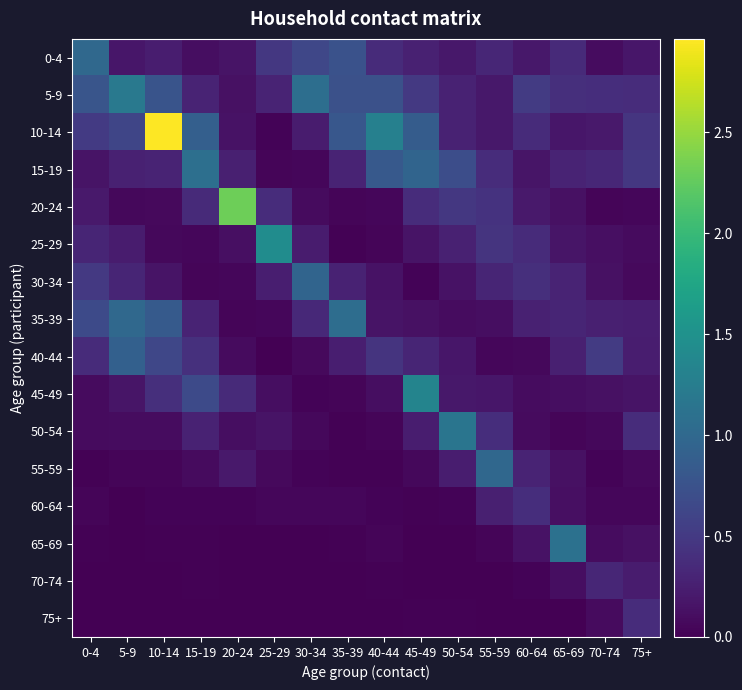

Reading left to right, list all the values displayed in this chart.

0-4: 0-4=1.0	5-9=0.2	10-14=0.2	15-19=0.1	20-24=0.2	25-29=0.5	30-34=0.6	35-39=0.8	40-44=0.4	45-49=0.3	50-54=0.2	55-59=0.3	60-64=0.2	65-69=0.4	70-74=0.1	75+=0.2
5-9: 0-4=0.8	5-9=1.2	10-14=0.8	15-19=0.3	20-24=0.1	25-29=0.3	30-34=1.1	35-39=0.7	40-44=0.7	45-49=0.5	50-54=0.3	55-59=0.2	60-64=0.5	65-69=0.4	70-74=0.4	75+=0.4
10-14: 0-4=0.5	5-9=0.6	10-14=3.0	15-19=0.9	20-24=0.1	25-29=0.0	30-34=0.2	35-39=0.8	40-44=1.3	45-49=0.9	50-54=0.3	55-59=0.2	60-64=0.4	65-69=0.2	70-74=0.2	75+=0.5
15-19: 0-4=0.2	5-9=0.3	10-14=0.3	15-19=1.1	20-24=0.3	25-29=0.0	30-34=0.1	35-39=0.3	40-44=0.8	45-49=1.0	50-54=0.7	55-59=0.4	60-64=0.2	65-69=0.3	70-74=0.3	75+=0.5
20-24: 0-4=0.2	5-9=0.1	10-14=0.1	15-19=0.4	20-24=2.3	25-29=0.4	30-34=0.1	35-39=0.0	40-44=0.1	45-49=0.4	50-54=0.5	55-59=0.4	60-64=0.2	65-69=0.1	70-74=0.0	75+=0.0
25-29: 0-4=0.3	5-9=0.2	10-14=0.1	15-19=0.1	20-24=0.1	25-29=1.4	30-34=0.2	35-39=0.0	40-44=0.0	45-49=0.2	50-54=0.3	55-59=0.4	60-64=0.4	65-69=0.2	70-74=0.1	75+=0.1
30-34: 0-4=0.5	5-9=0.3	10-14=0.2	15-19=0.0	20-24=0.1	25-29=0.3	30-34=1.0	35-39=0.3	40-44=0.1	45-49=0.0	50-54=0.1	55-59=0.3	60-64=0.4	65-69=0.3	70-74=0.1	75+=0.1
35-39: 0-4=0.7	5-9=1.0	10-14=0.8	15-19=0.3	20-24=0.0	25-29=0.0	30-34=0.3	35-39=1.1	40-44=0.2	45-49=0.1	50-54=0.1	55-59=0.1	60-64=0.3	65-69=0.3	70-74=0.3	75+=0.2
40-44: 0-4=0.4	5-9=0.9	10-14=0.6	15-19=0.4	20-24=0.1	25-29=0.0	30-34=0.1	35-39=0.3	40-44=0.4	45-49=0.3	50-54=0.2	55-59=0.1	60-64=0.1	65-69=0.3	70-74=0.5	75+=0.2
45-49: 0-4=0.1	5-9=0.2	10-14=0.4	15-19=0.7	20-24=0.4	25-29=0.1	30-34=0.0	35-39=0.0	40-44=0.1	45-49=1.3	50-54=0.2	55-59=0.2	60-64=0.1	65-69=0.1	70-74=0.1	75+=0.2
50-54: 0-4=0.1	5-9=0.1	10-14=0.1	15-19=0.3	20-24=0.1	25-29=0.2	30-34=0.1	35-39=0.0	40-44=0.0	45-49=0.2	50-54=1.2	55-59=0.4	60-64=0.1	65-69=0.0	70-74=0.1	75+=0.4
55-59: 0-4=0.0	5-9=0.0	10-14=0.0	15-19=0.1	20-24=0.2	25-29=0.1	30-34=0.0	35-39=0.0	40-44=0.0	45-49=0.1	50-54=0.2	55-59=1.0	60-64=0.3	65-69=0.1	70-74=0.0	75+=0.1
60-64: 0-4=0.0	5-9=0.0	10-14=0.0	15-19=0.0	20-24=0.0	25-29=0.1	30-34=0.1	35-39=0.1	40-44=0.0	45-49=0.0	50-54=0.0	55-59=0.3	60-64=0.4	65-69=0.1	70-74=0.1	75+=0.0
65-69: 0-4=0.0	5-9=0.0	10-14=0.0	15-19=0.0	20-24=0.0	25-29=0.0	30-34=0.0	35-39=0.0	40-44=0.0	45-49=0.0	50-54=0.0	55-59=0.0	60-64=0.1	65-69=1.1	70-74=0.1	75+=0.1
70-74: 0-4=0.0	5-9=0.0	10-14=0.0	15-19=0.0	20-24=0.0	25-29=0.0	30-34=0.0	35-39=0.0	40-44=0.0	45-49=0.0	50-54=0.0	55-59=0.0	60-64=0.0	65-69=0.1	70-74=0.3	75+=0.2
75+: 0-4=0.0	5-9=0.0	10-14=0.0	15-19=0.0	20-24=0.0	25-29=0.0	30-34=0.0	35-39=0.0	40-44=0.0	45-49=0.0	50-54=0.0	55-59=0.0	60-64=0.0	65-69=0.0	70-74=0.1	75+=0.4